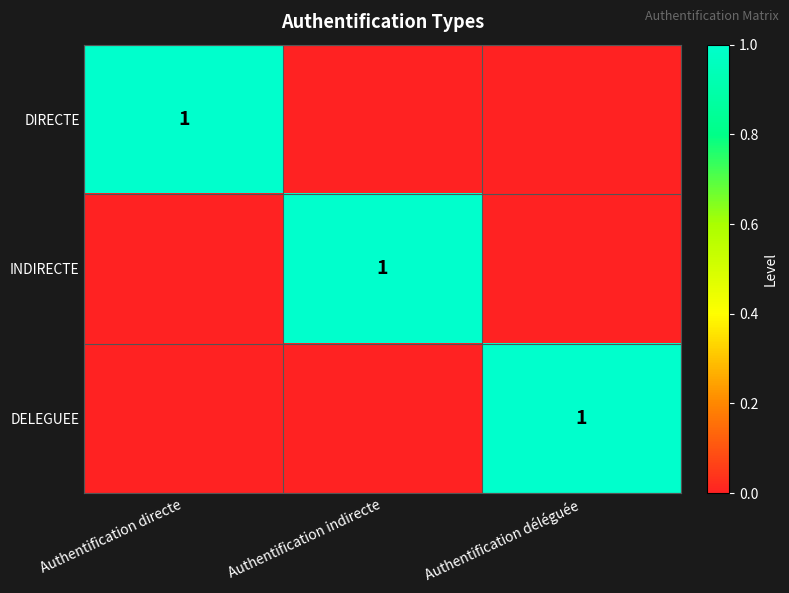

The value of DIRECTE at Authentification directe is 0. True or false?

False